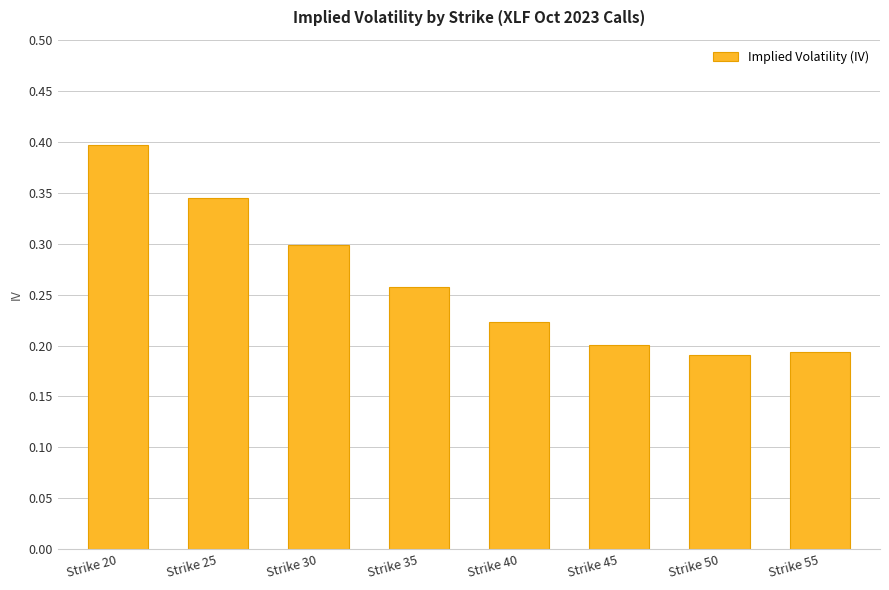

Between Strike 35 and Strike 20, which is larger?

Strike 20